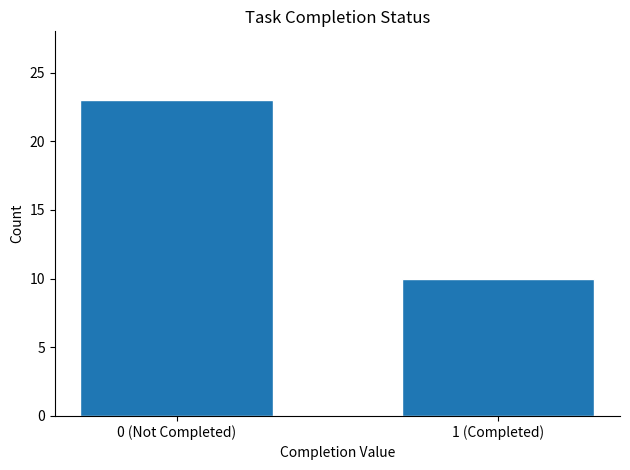

Reading left to right, list all the values displayed in this chart.

0 (Not Completed)=23	1 (Completed)=10